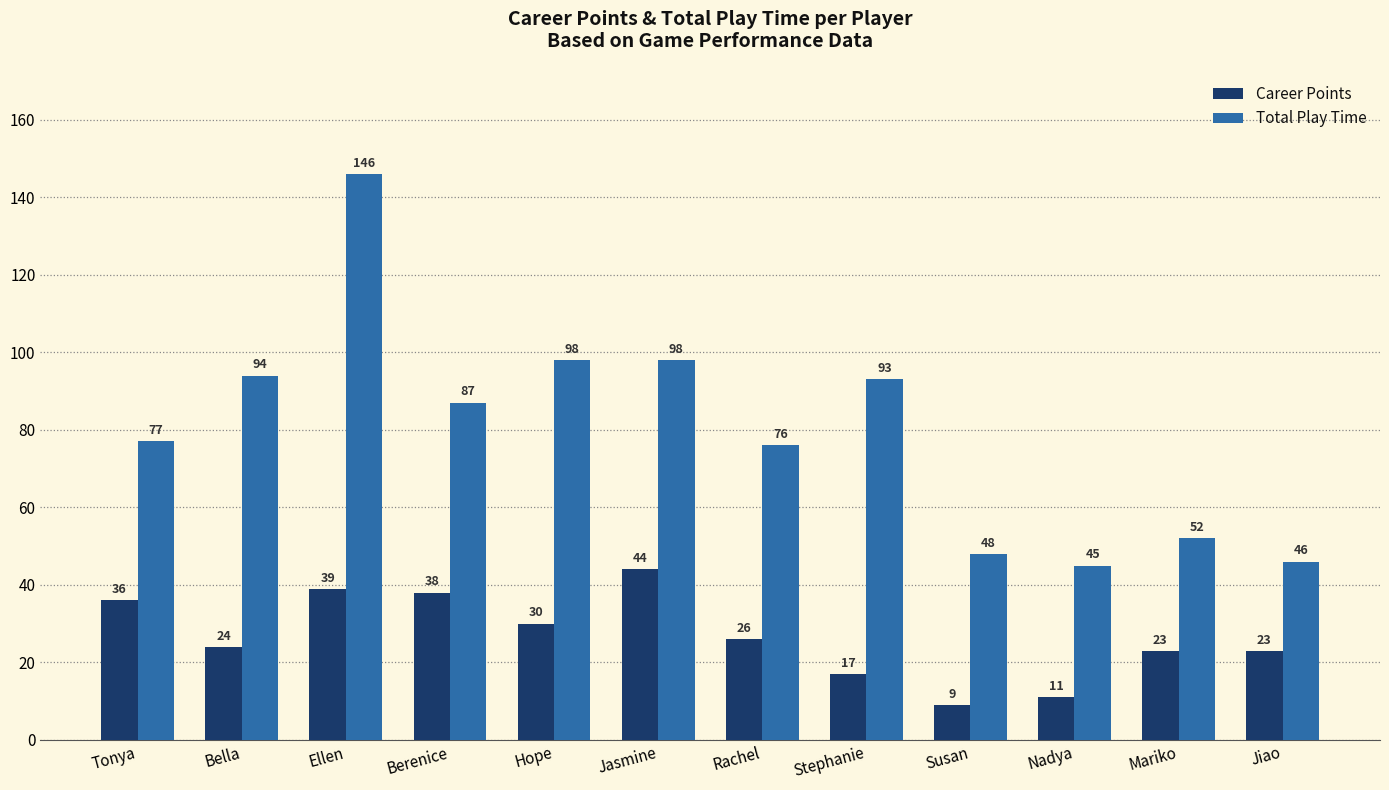

Is the value of Total Play Time at Susan greater than the value of Career Points at Susan?

Yes